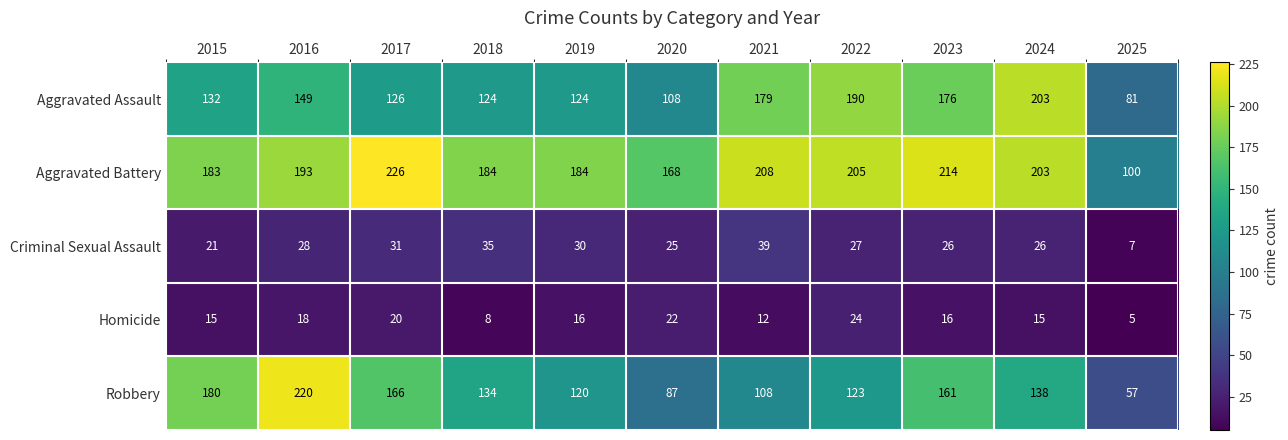

Which series has the widest spread of values?

Robbery